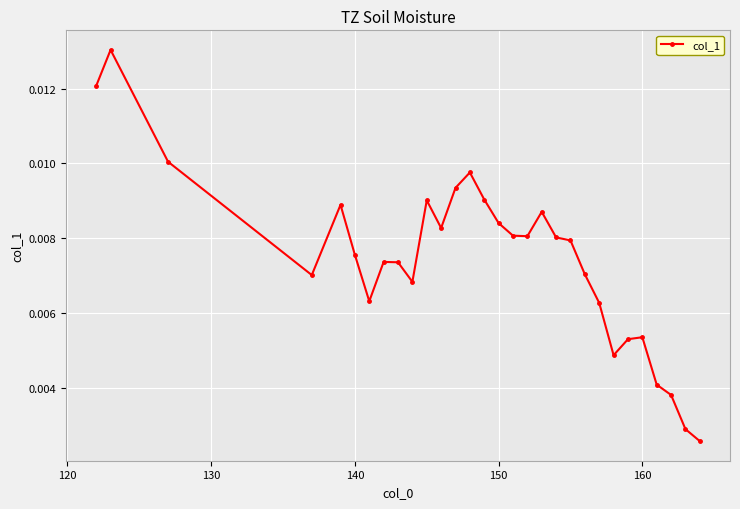

Count the values in the range 0 to 1.

30